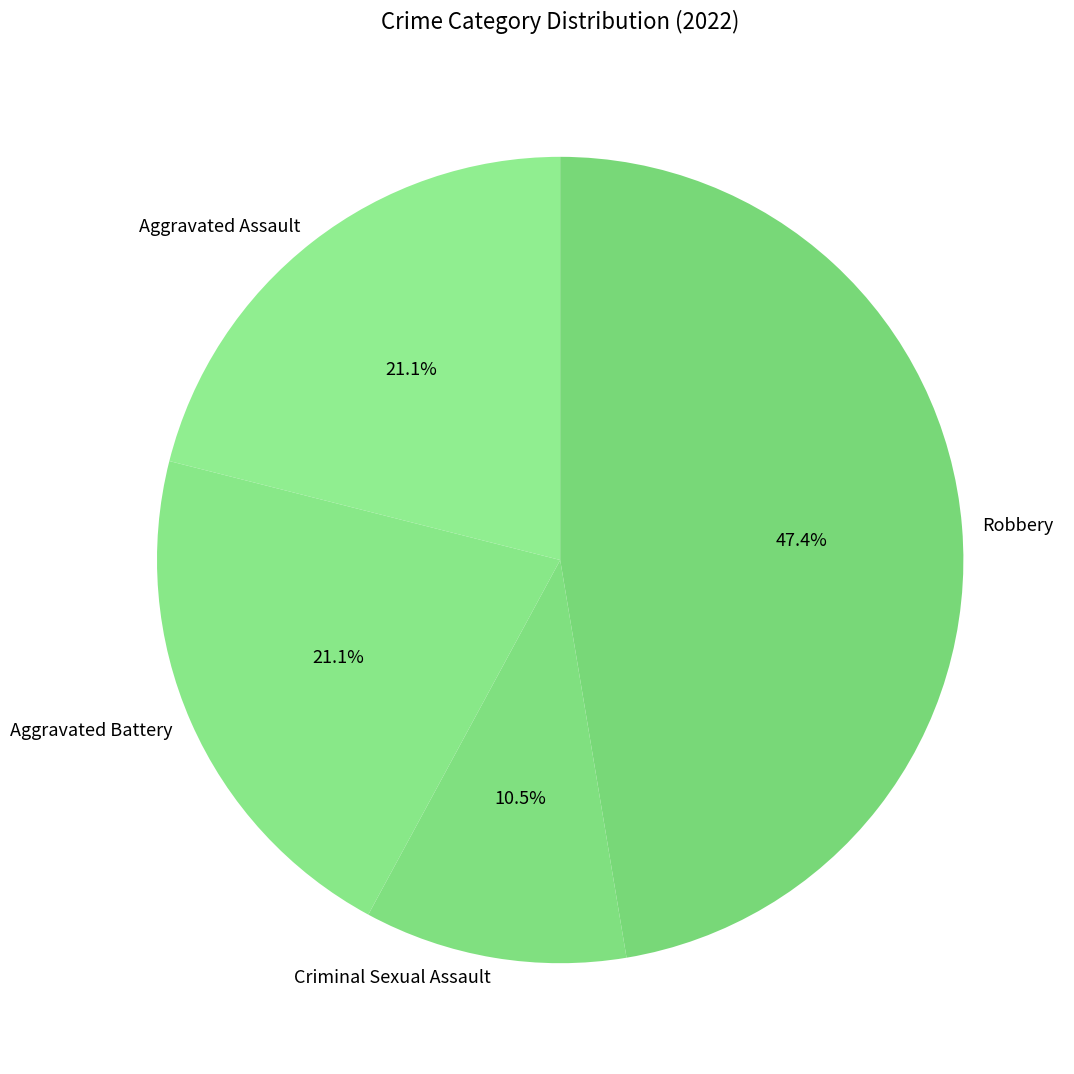

Combined, what portion of the pie is Aggravated Assault and Robbery?

68.4%